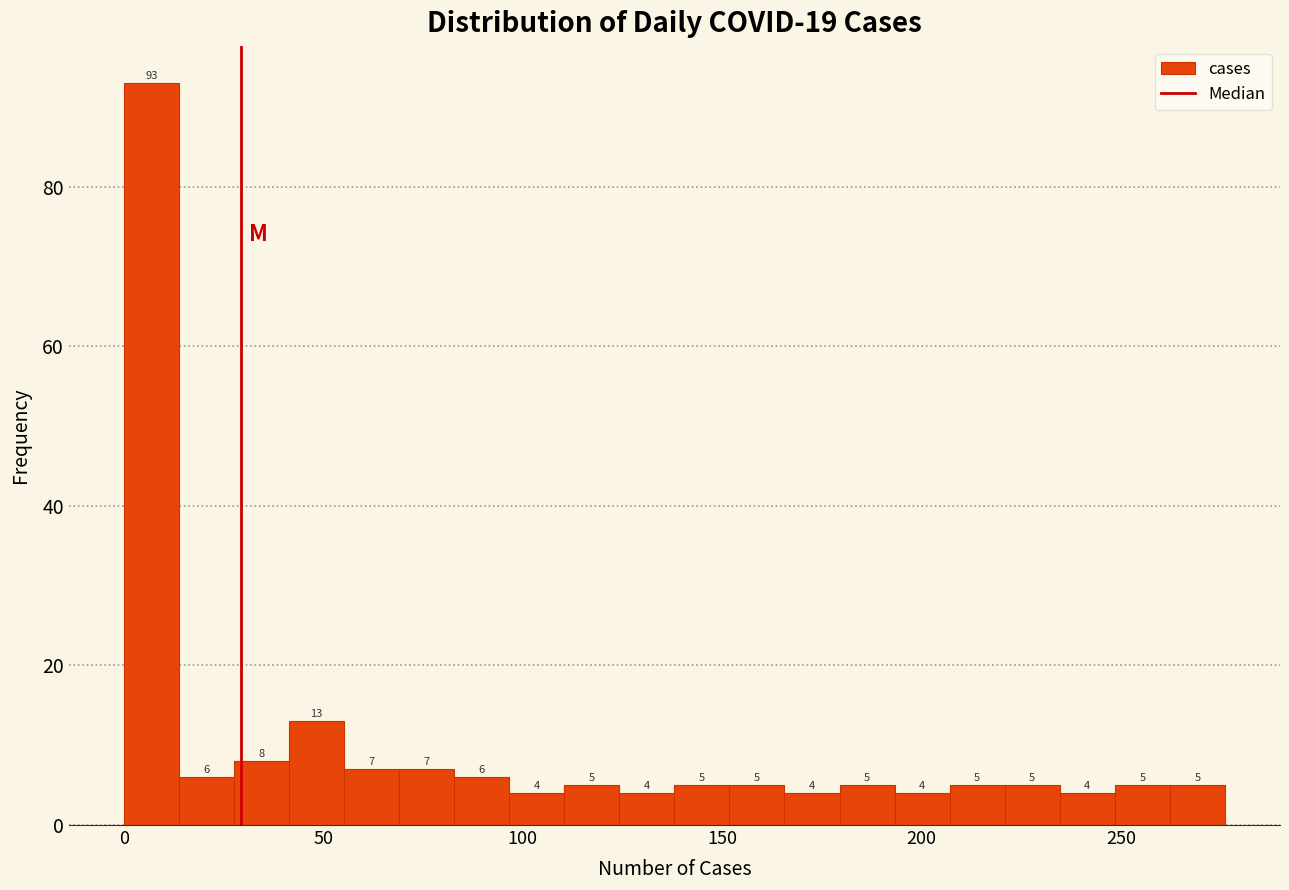

Read against the x-axis, roughly where is the centre of the tallest bar?

5